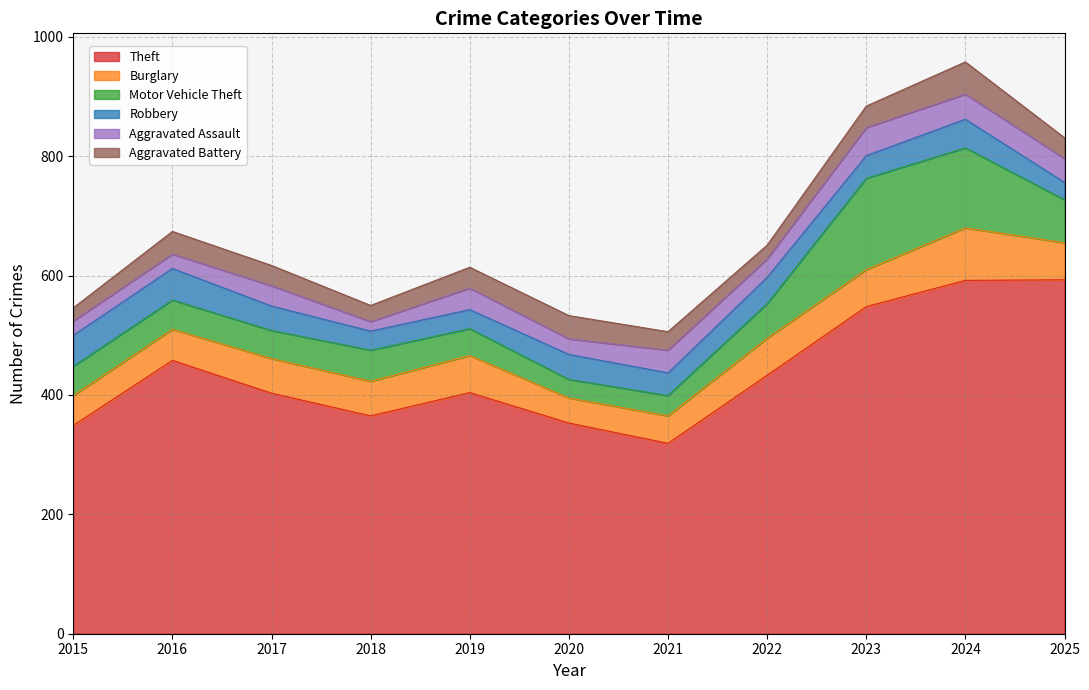

True or false: Theft and Aggravated Assault intersect in this chart.

False